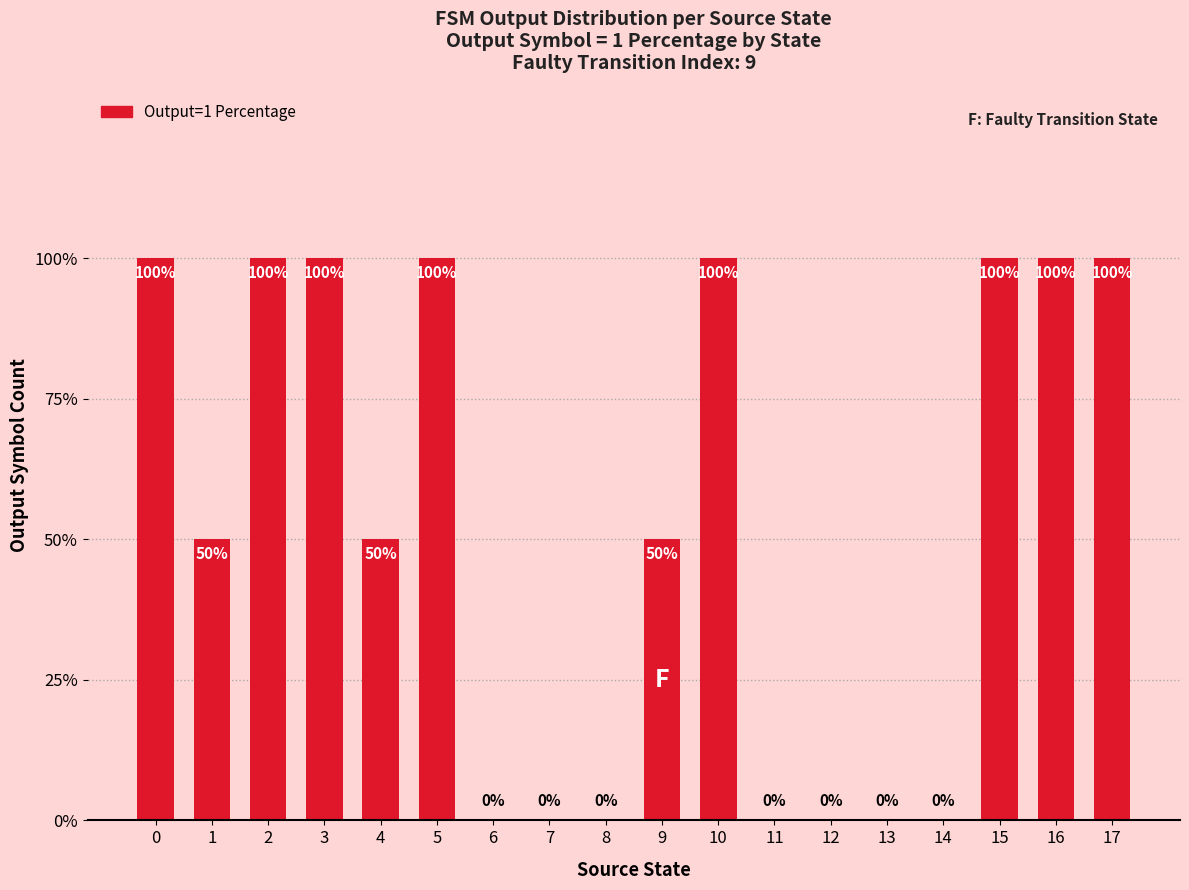

What is the change in value from 0 to 1?

-50